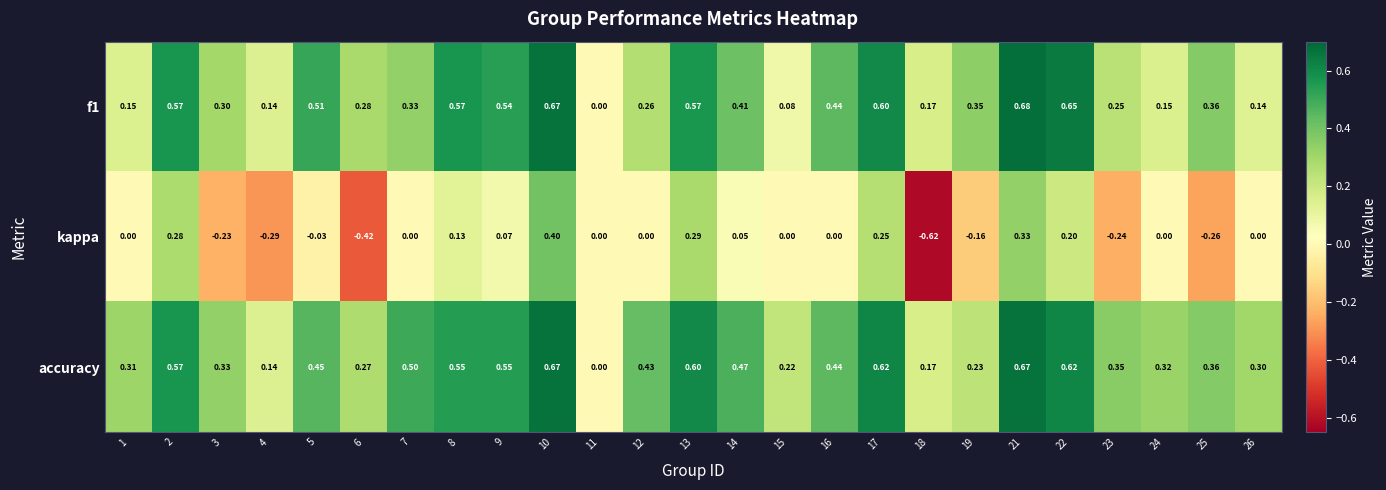

What is the spread (max minus min) of values at 5?

0.5